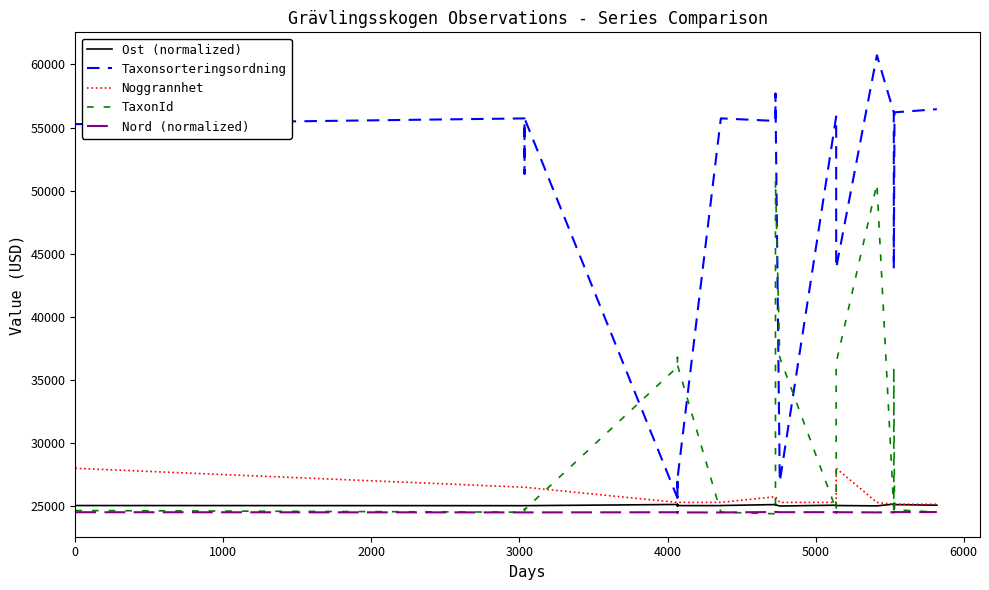

How many interior local peaks does the Taxonsorteringsordning series have?

5